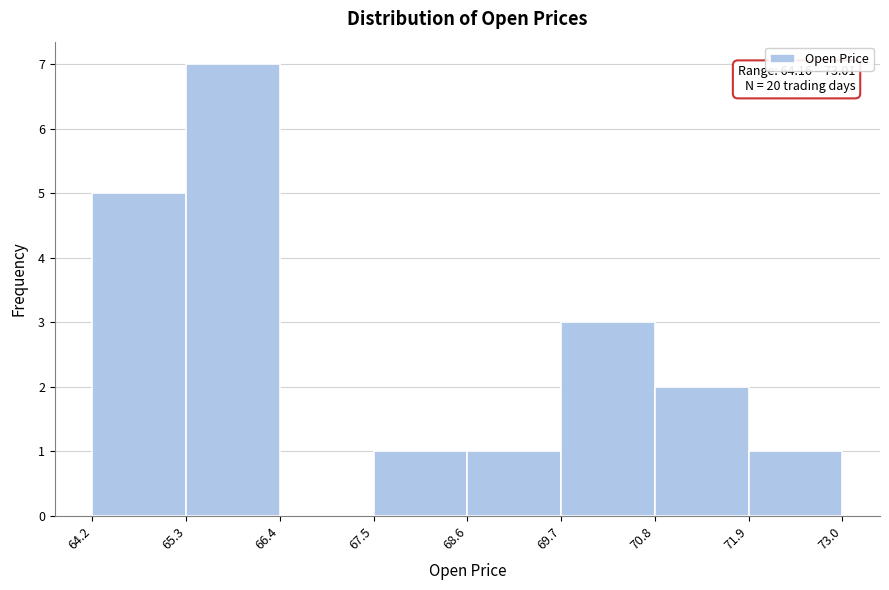

Which range on the x-axis has the tallest bar?

65.3 to 66.4